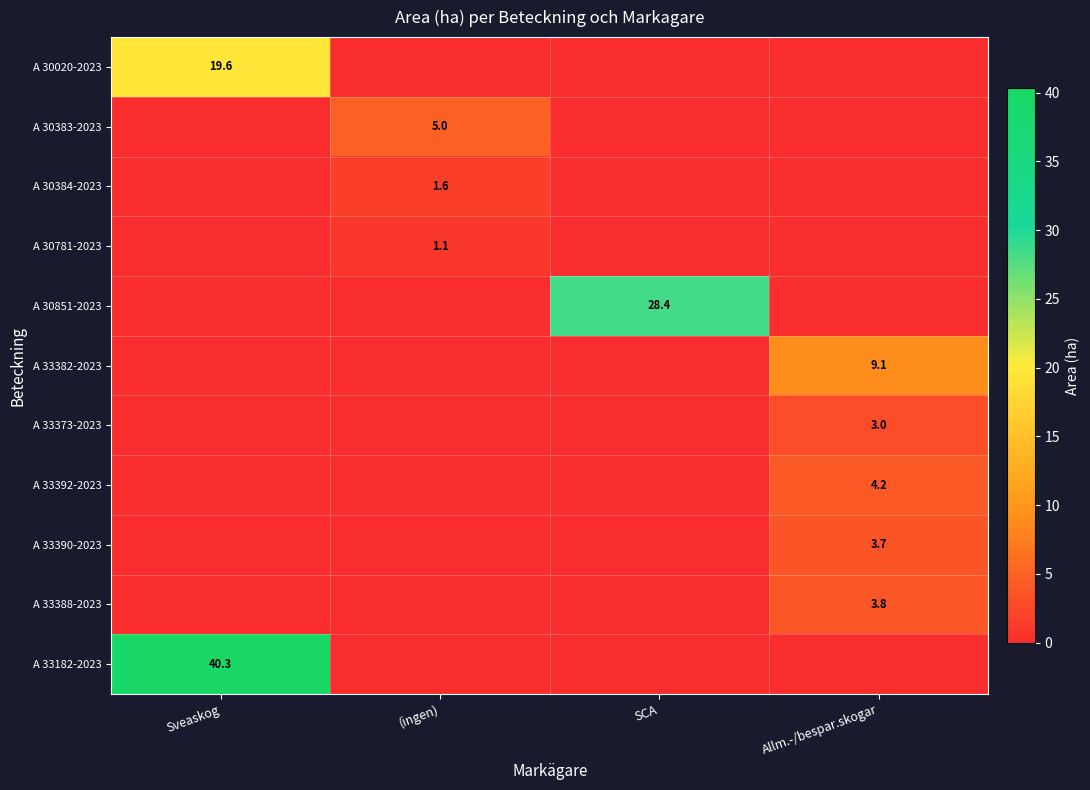

Between SCA and Allm.-/bespar.skogar, which series saw the biggest shift?

A 30851-2023